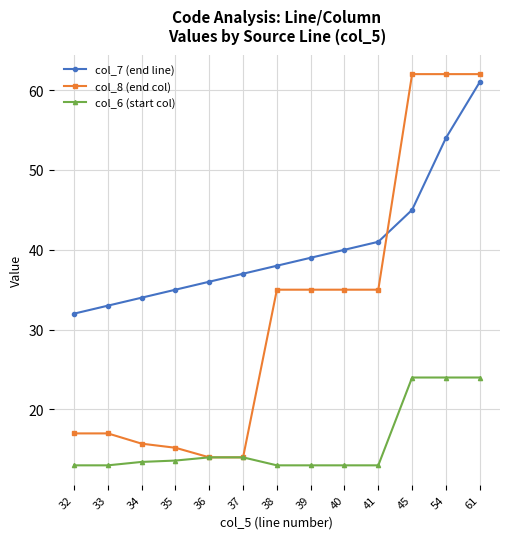

Which series ends up on top after the final intersection of col_8 (end col) and col_7 (end line)?

col_8 (end col)